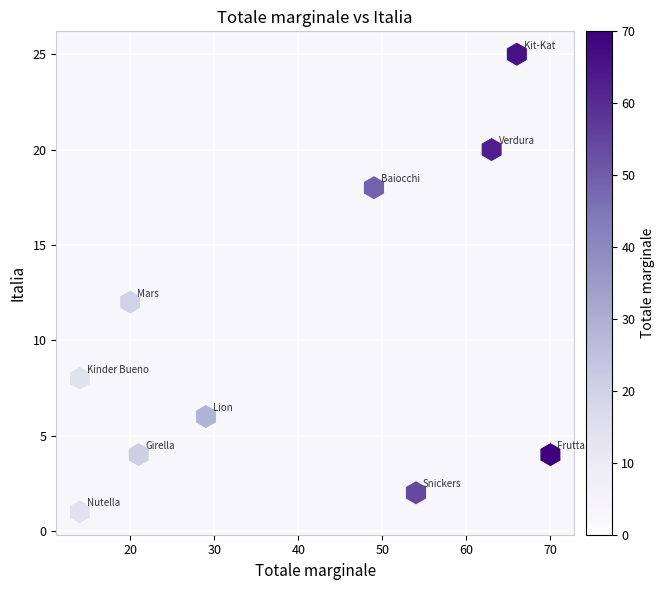

What Y value in the scatter plot is closest to 13?

12